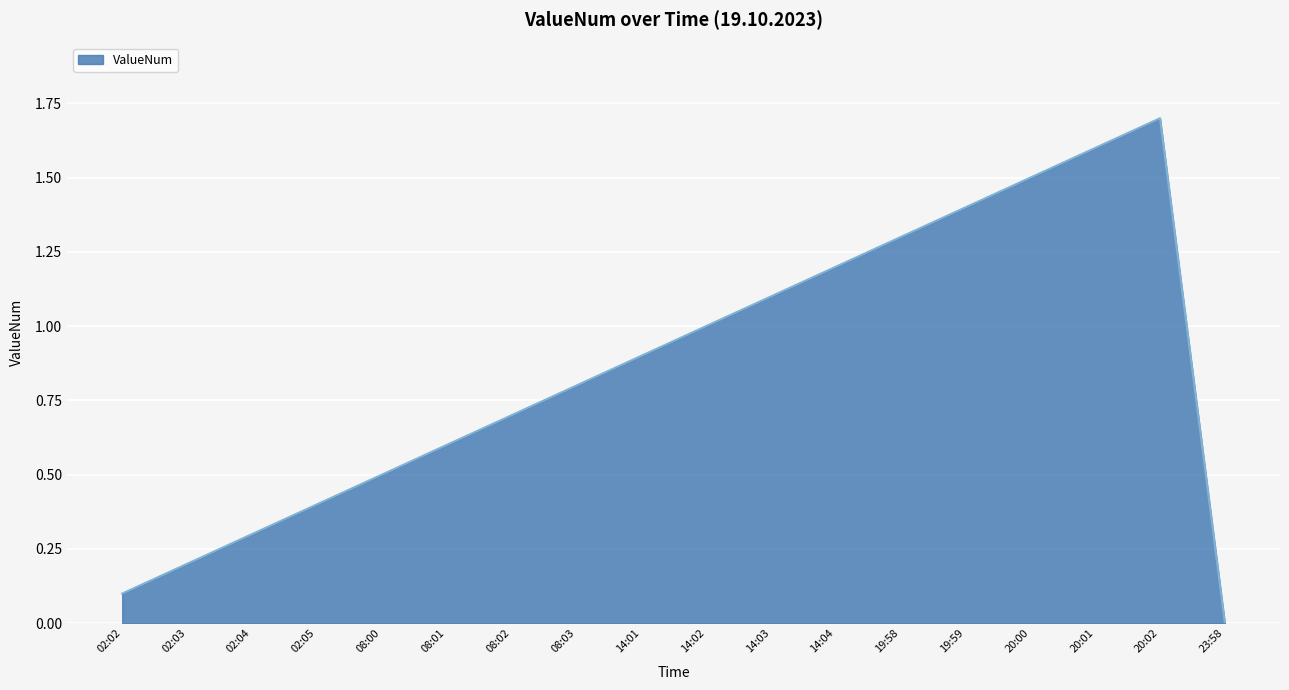

Which category has the lowest value across all series?

23:58